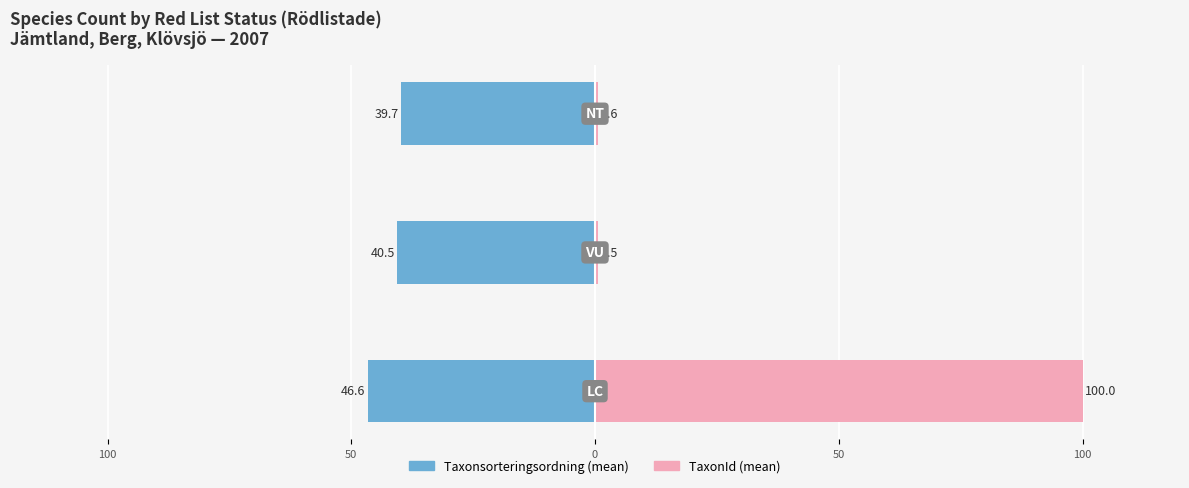

How many data points in Taxonsorteringsordning are above -40?

1